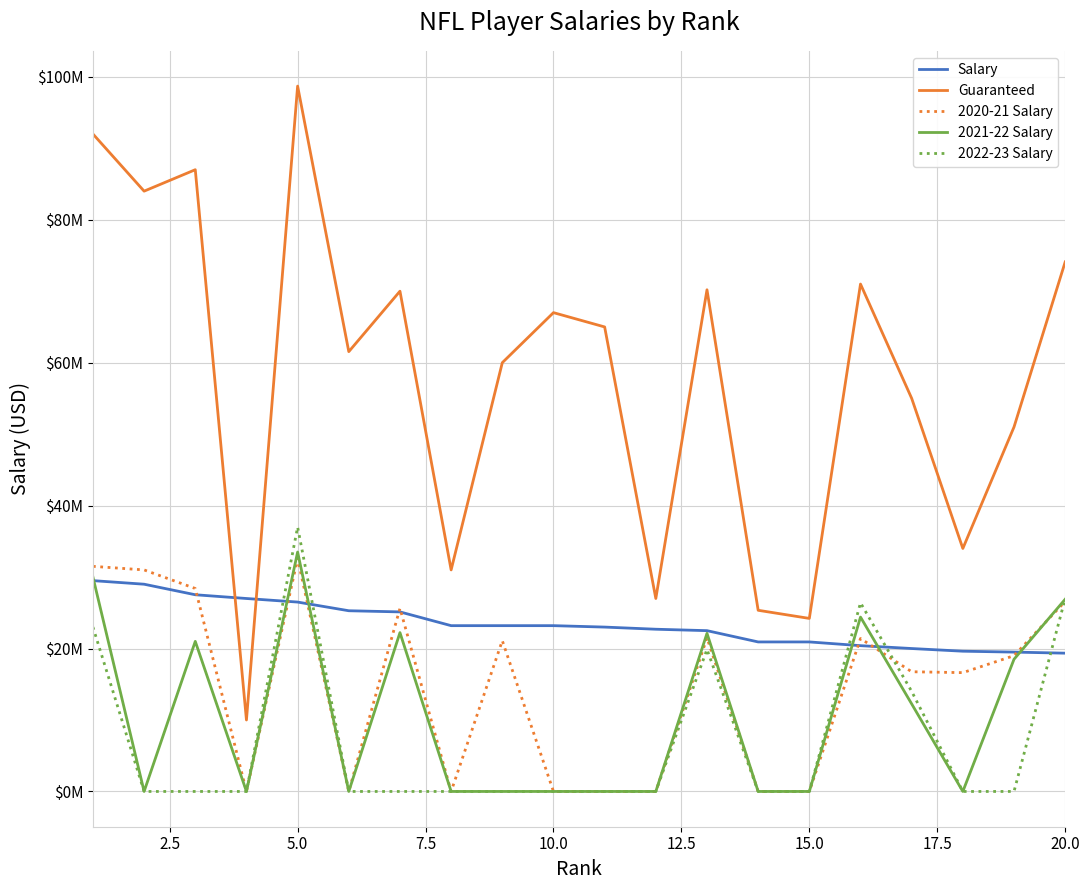

At how many categories does at least one series exceed 9540614?

20